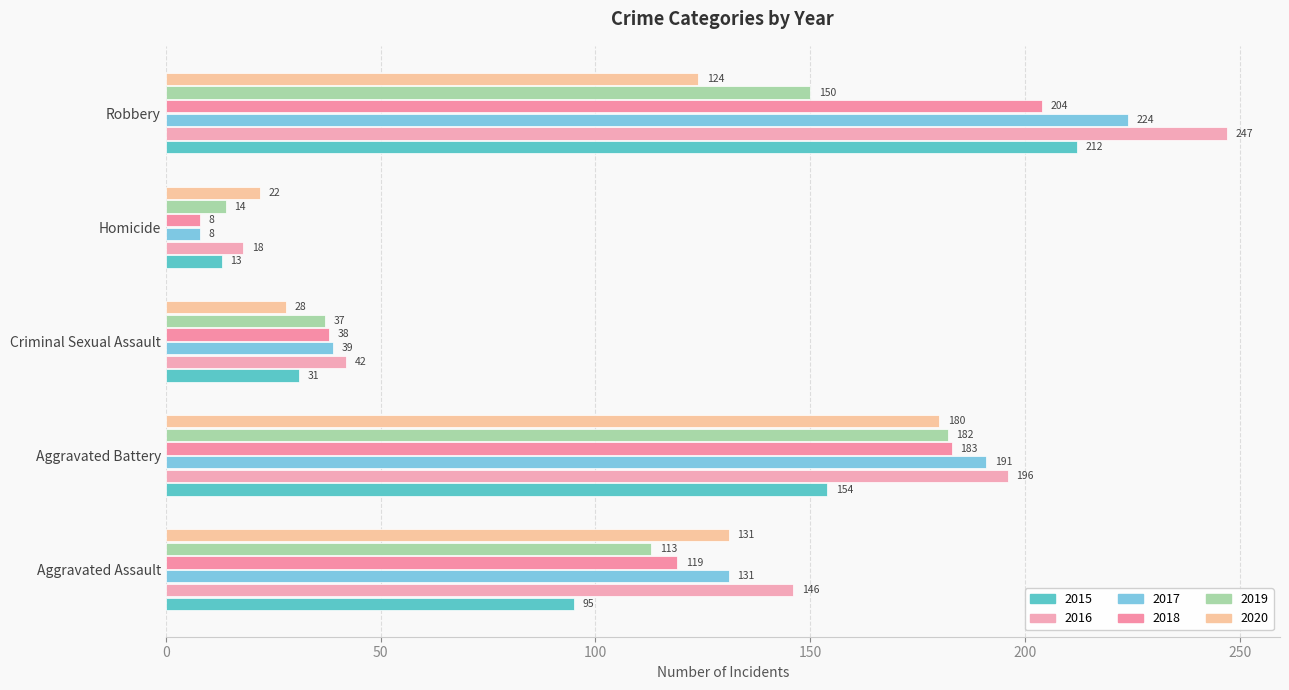

Rank the categories by 2015 value from highest to lowest.

Robbery, Aggravated Battery, Aggravated Assault, Criminal Sexual Assault, Homicide